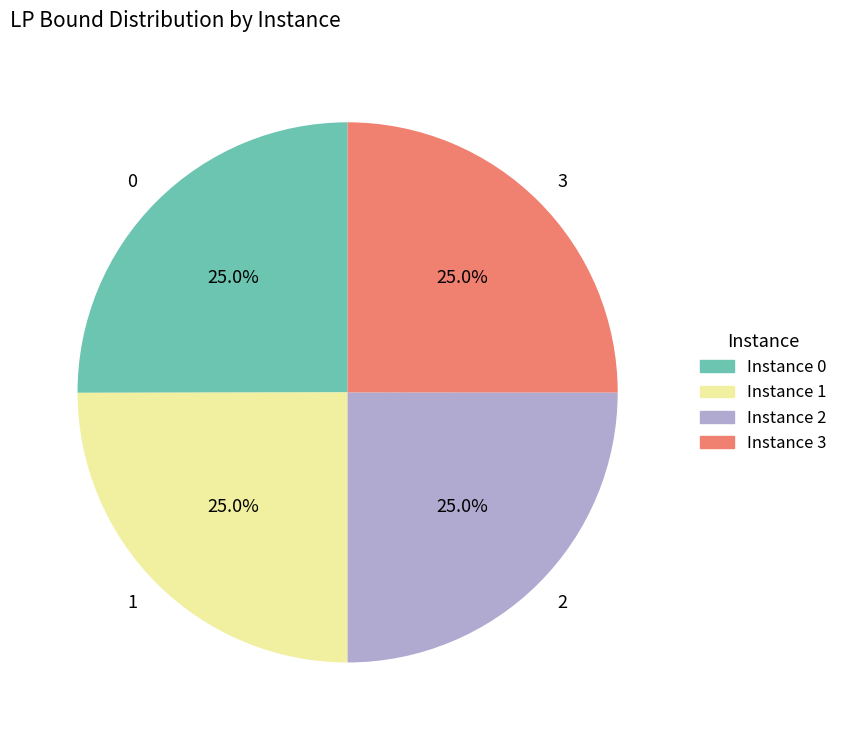

The 3 slice represents 32% of the pie. True or false?

False